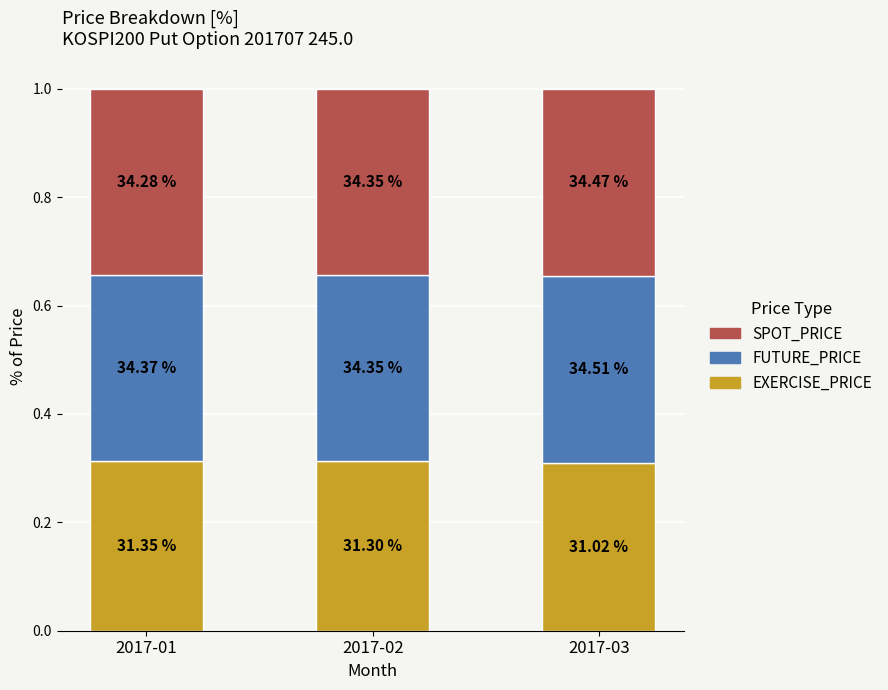

How many bars are there in total?

3